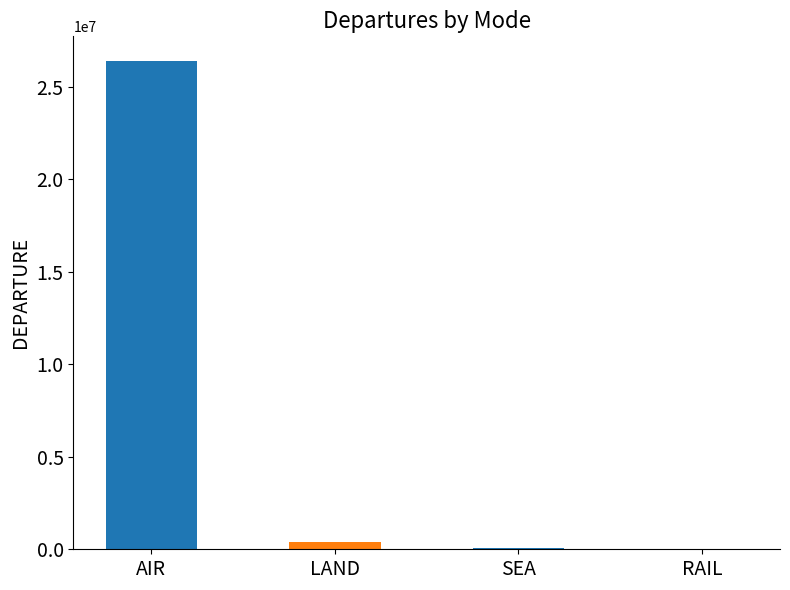

List the labels in order of value, largest first.

AIR, LAND, SEA, RAIL